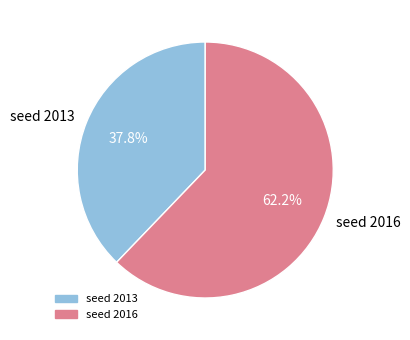

What is the largest slice in the pie chart?

seed 2016